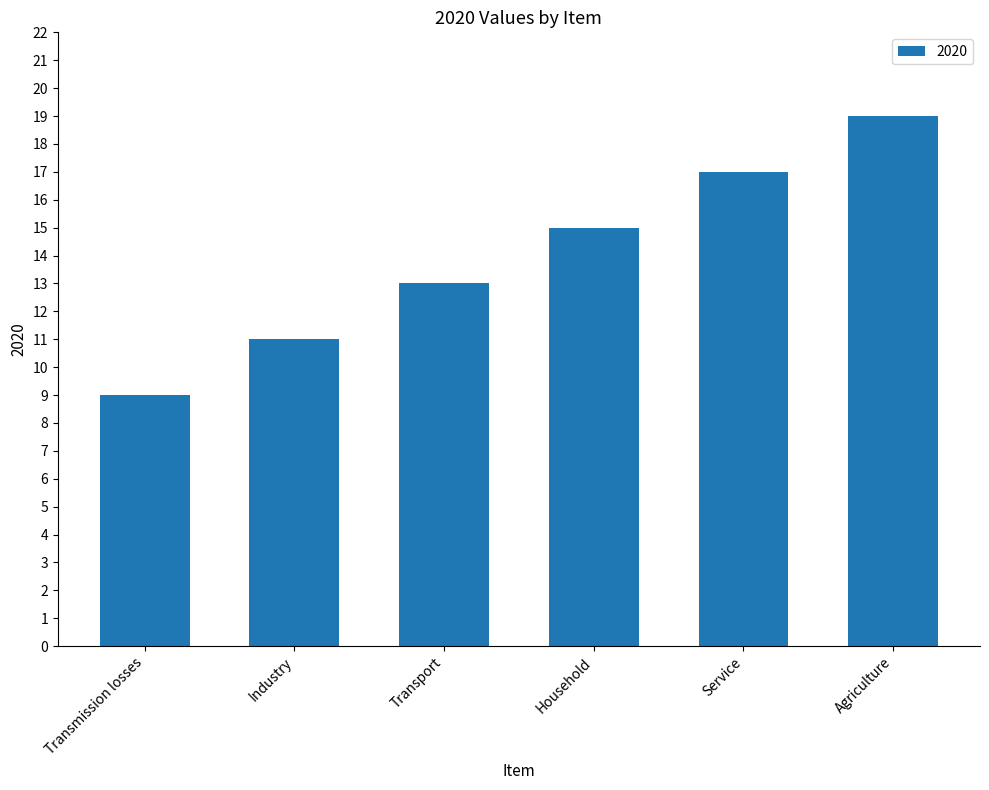

What is the difference between the maximum and minimum values?

10